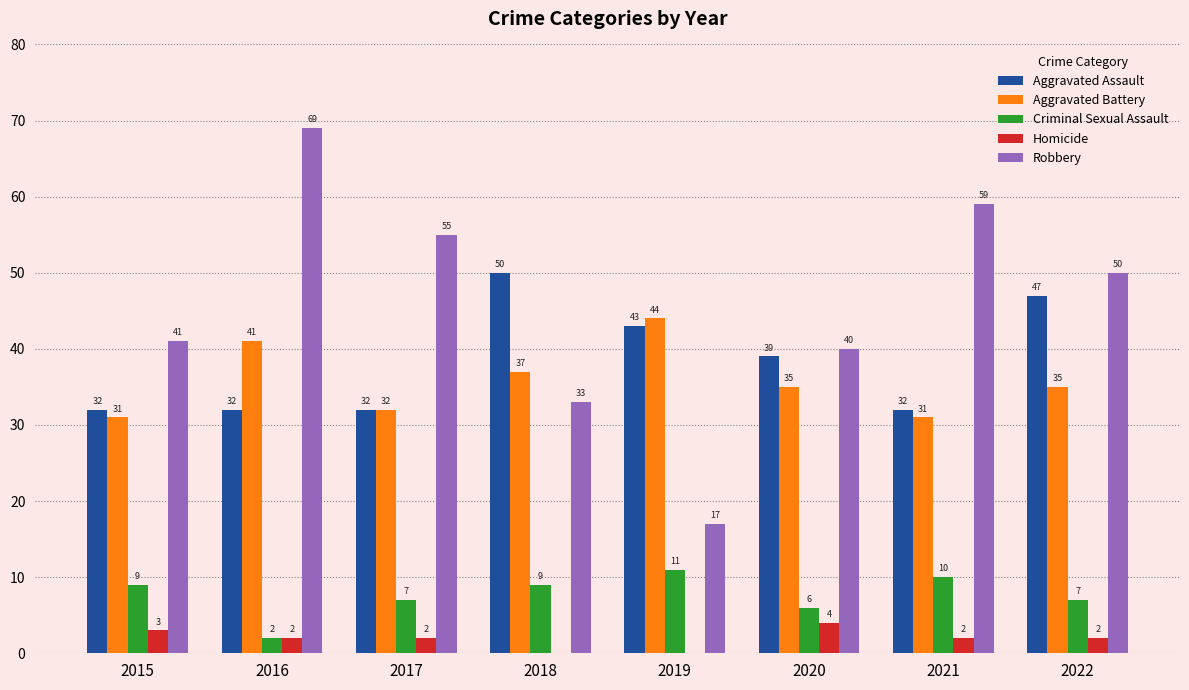

Does the chart contain stacked bars?

No